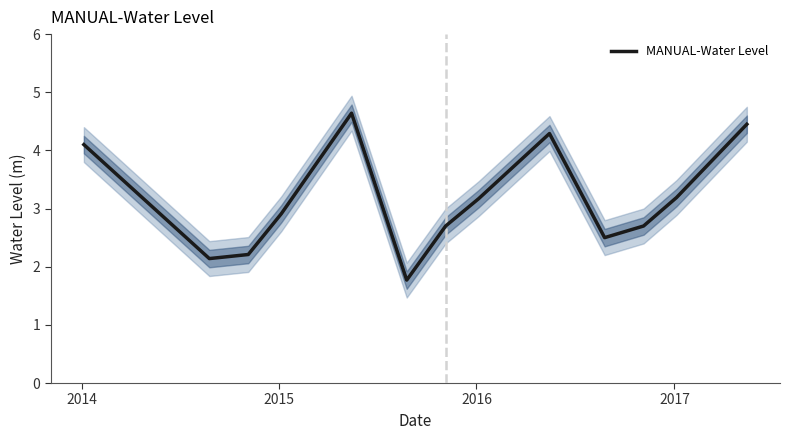

What is the sum of all values?

40.8